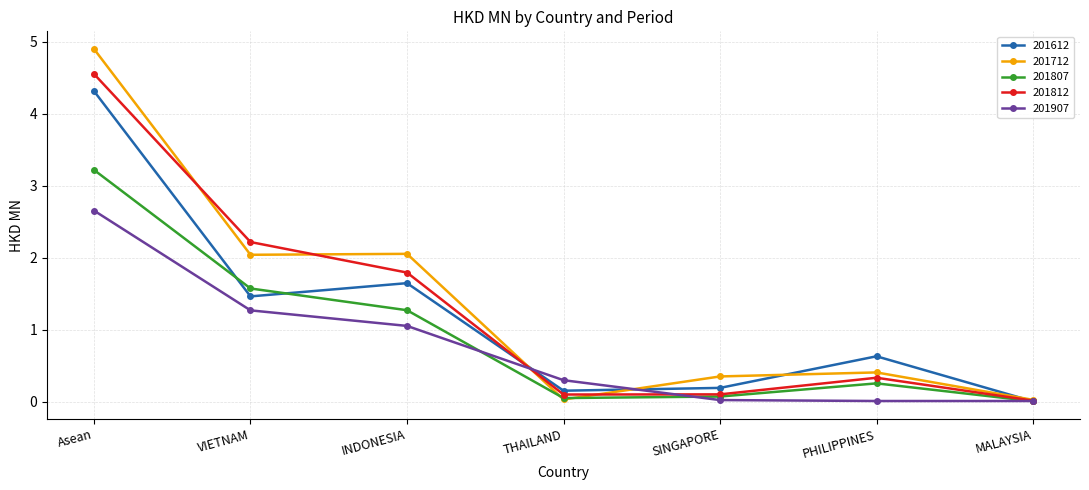

Which series changed the most between INDONESIA and THAILAND?

201712